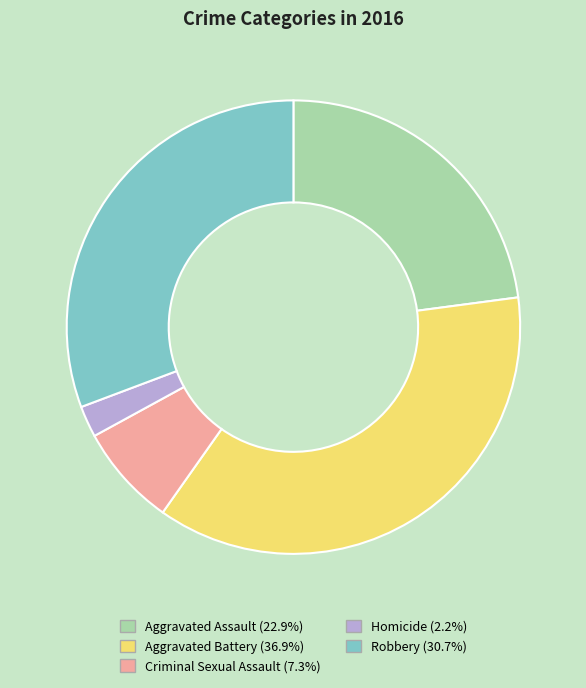

Does Criminal Sexual Assault represent more than half of the total?

No